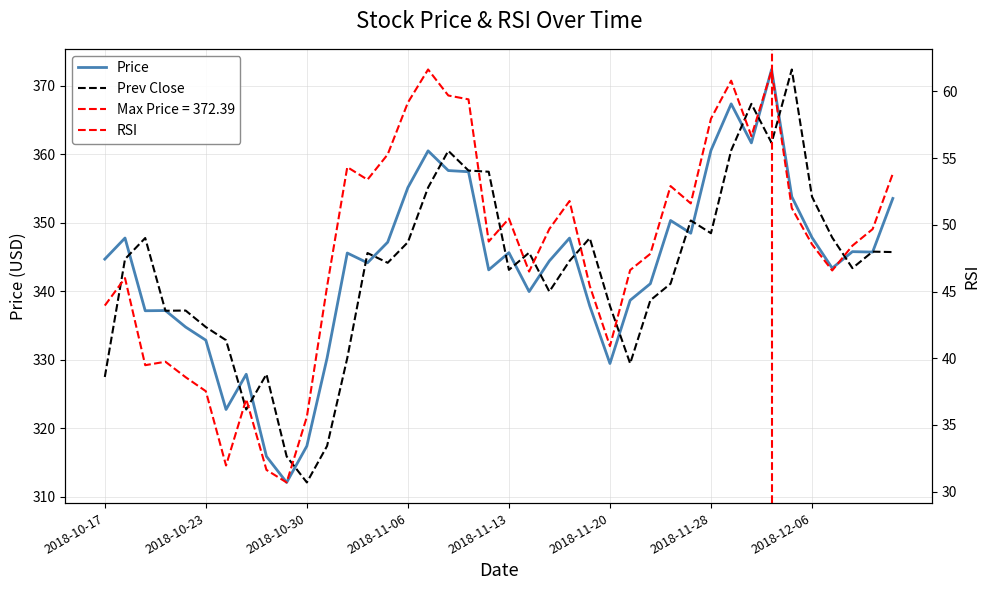

At which category does the chart reach its peak across all series?

33